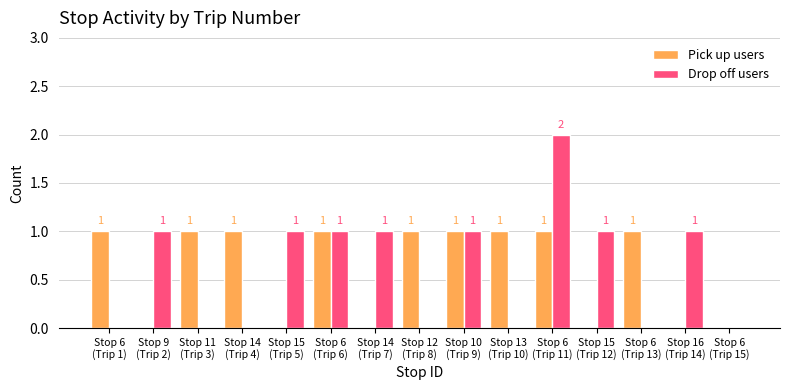

How many Drop off users values are between 0 and 1?

14